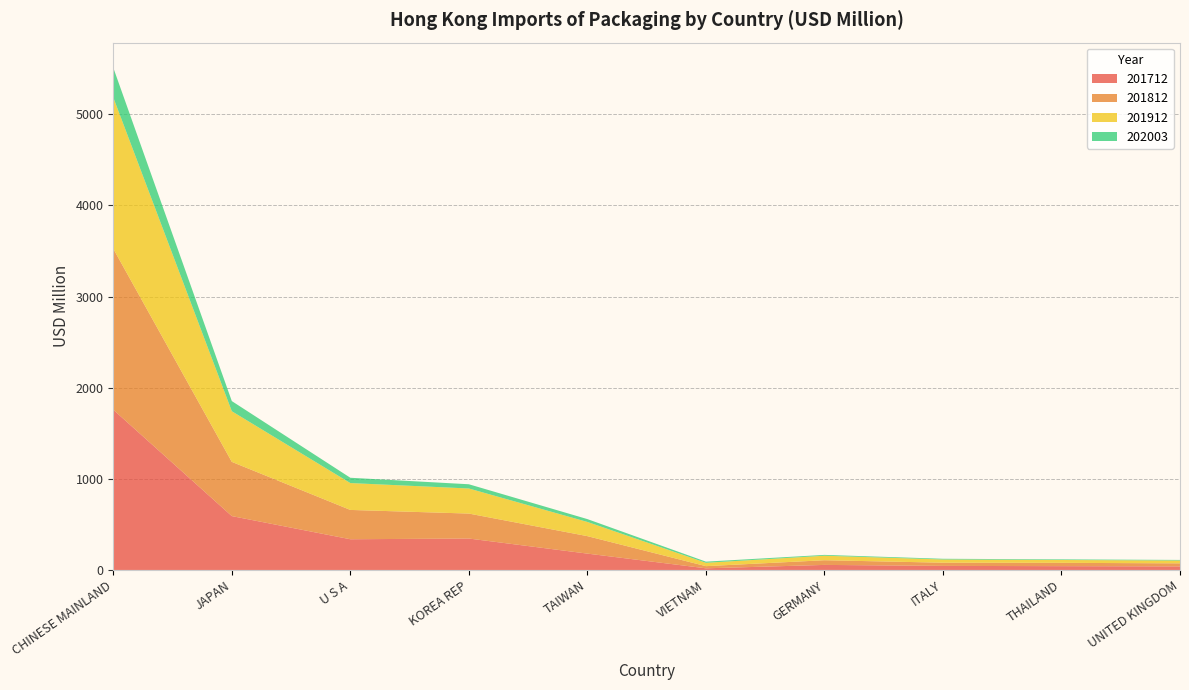

Reading left to right, transcribe all the data shown in this chart.

201712: 1758.5	591.3	337.2	345.1	179.5	18.1	55.5	44.7	41.8	39.1
201812: 1766.6	594.9	321.6	273.9	191.8	23.7	51.3	35.1	36.4	33.6
201912: 1660.2	555.7	294.9	275.2	155.7	36.9	49.6	35.3	31.3	31.2
202003: 326.4	111.3	58.1	46.4	31.3	12.6	9.0	7.8	6.7	6.3